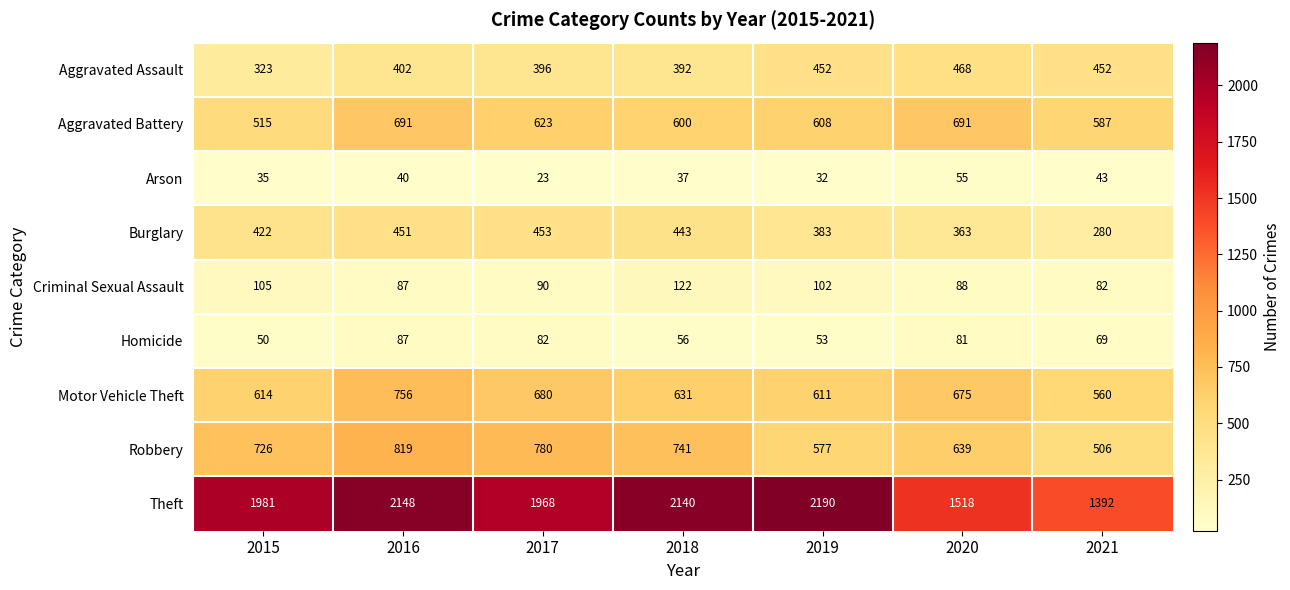

At which label is Motor Vehicle Theft closest to 658?

2020